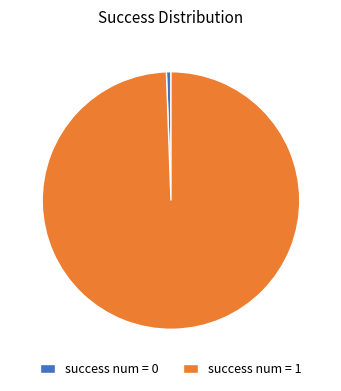

Does success num = 0 account for over 50% of the chart?

No